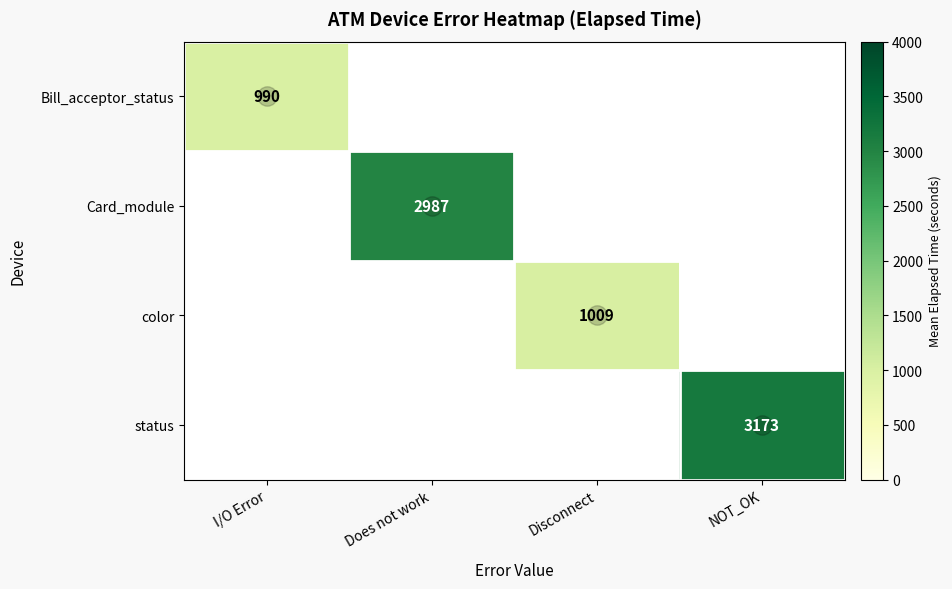

Rank the categories by status value from lowest to highest.

I/O Error, Does not work, Disconnect, NOT_OK